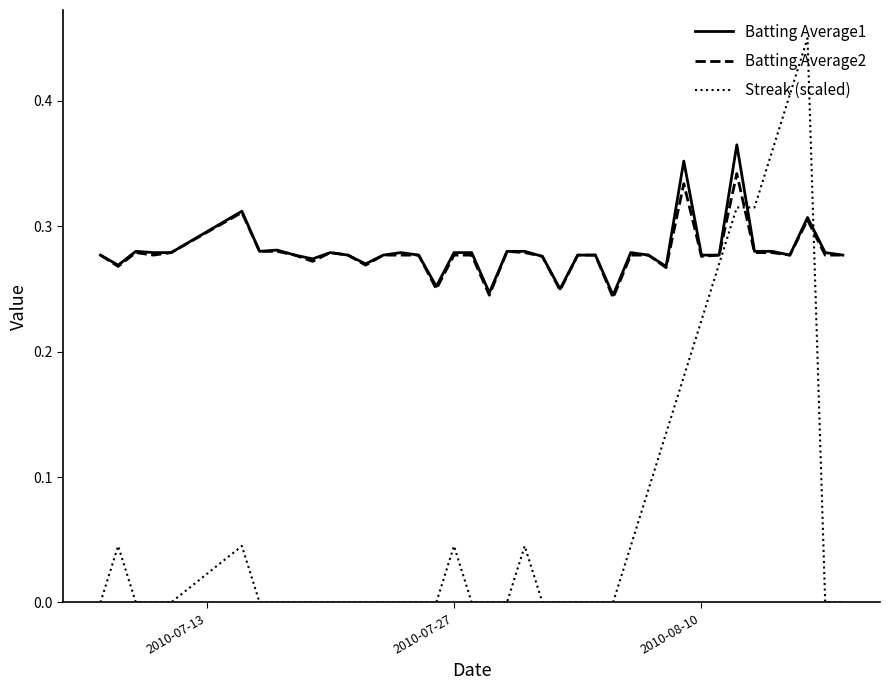

List the series in order of their peak value, lowest first.

Batting Average2, Batting Average1, Streak (scaled)